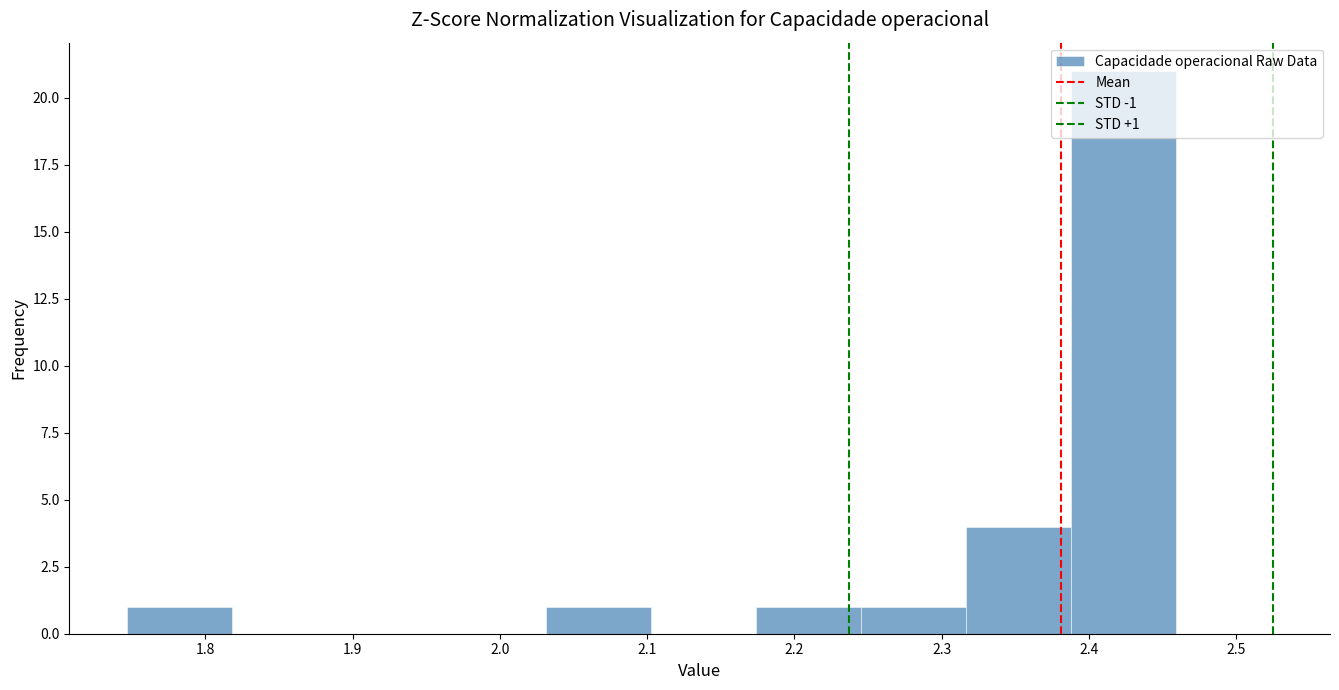

Which range on the x-axis has the tallest bar?

2.39 to 2.46